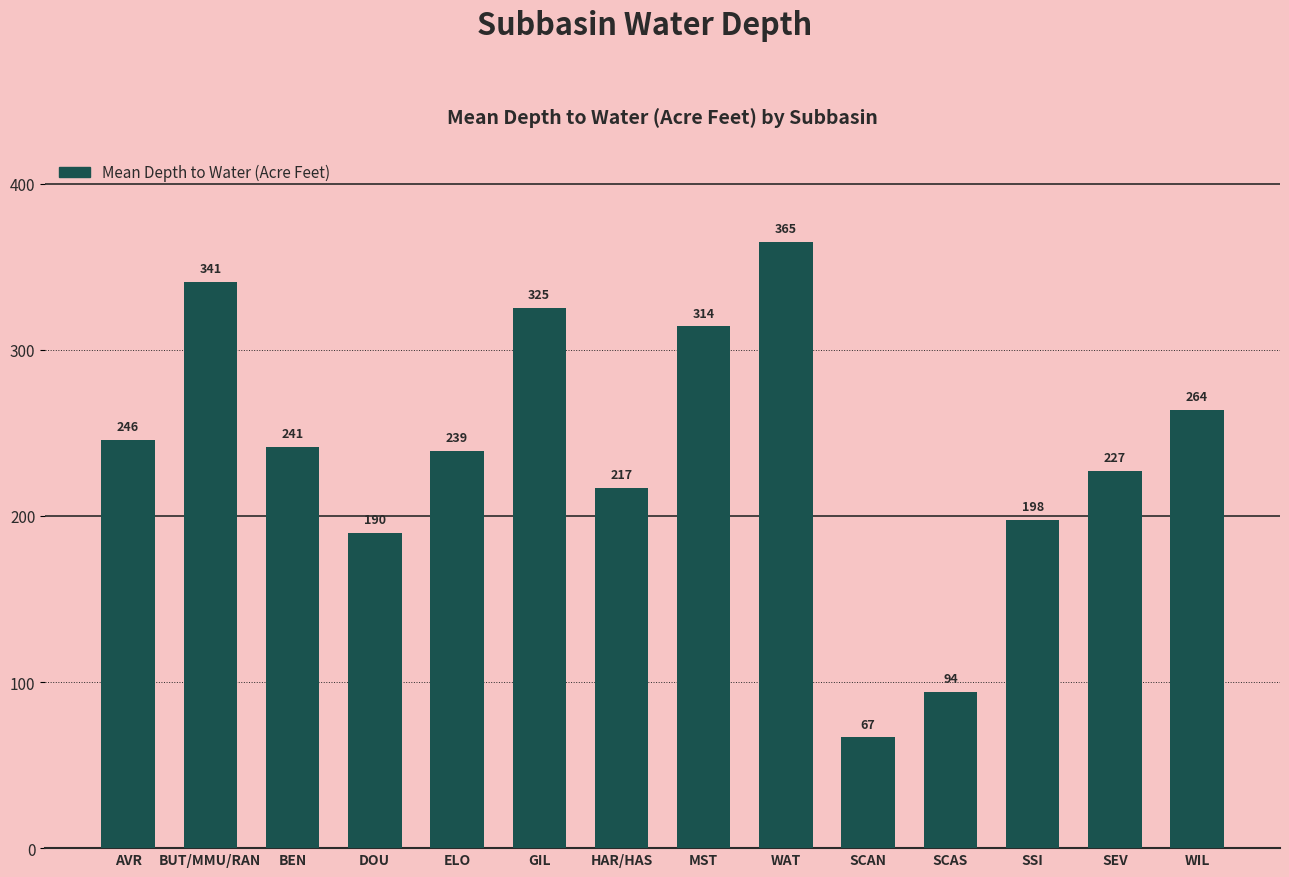

Rank the categories by value from lowest to highest.

SCAN, SCAS, DOU, SSI, HAR/HAS, SEV, ELO, BEN, AVR, WIL, MST, GIL, BUT/MMU/RAN, WAT